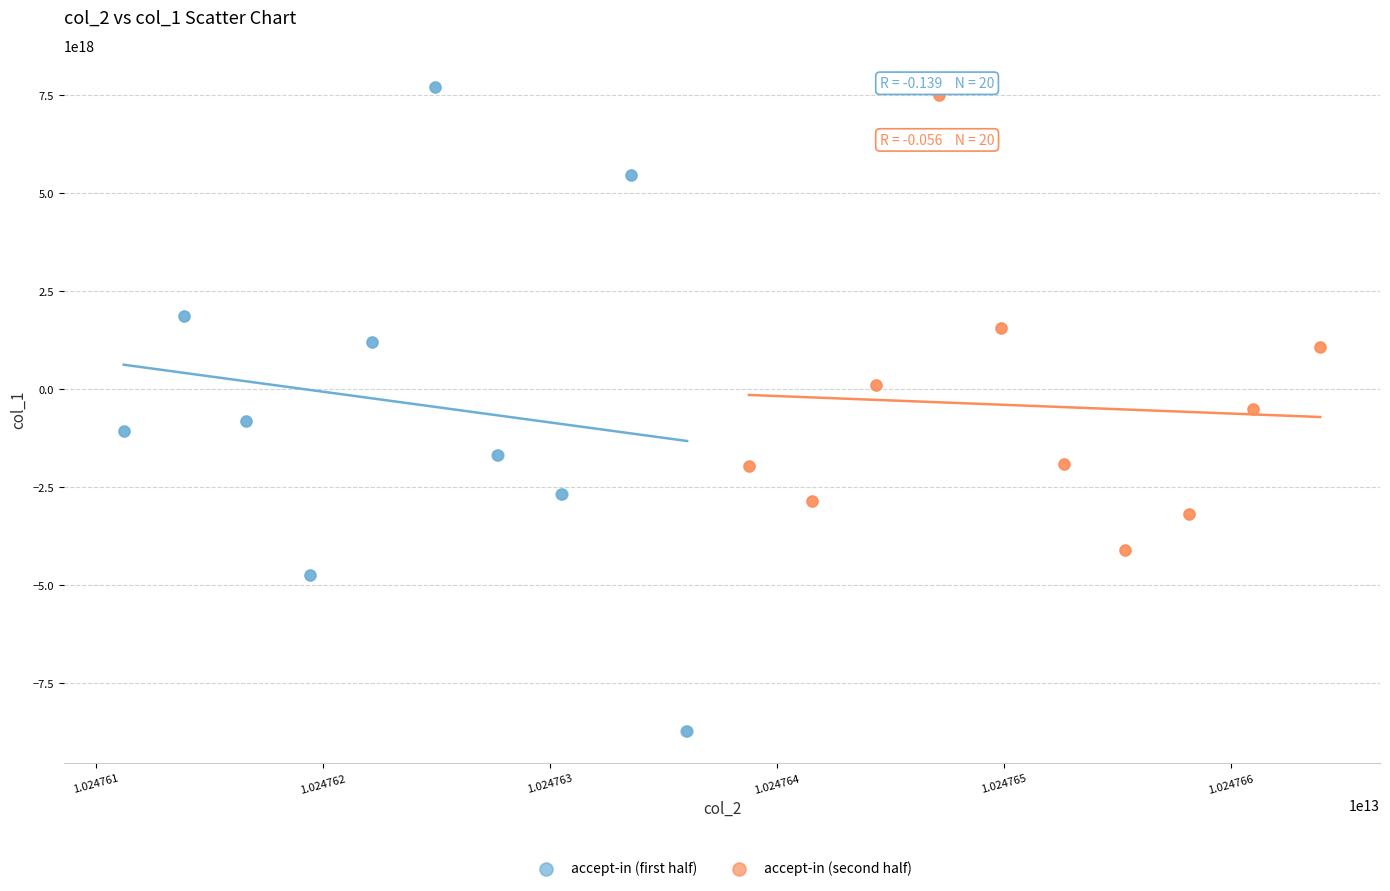

Which series reaches the maximum Y coordinate?

accept-in (first half)